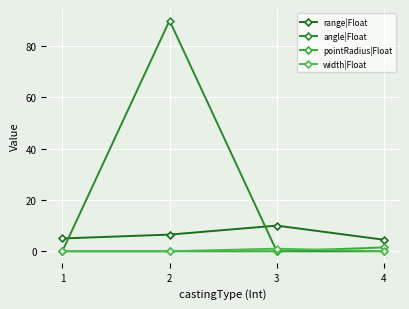

What is the sum of all angle|Float values?

90.0